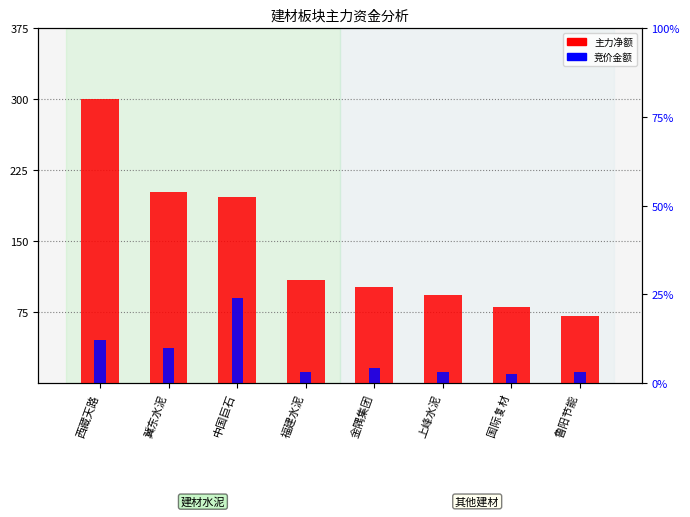

What is the difference between the maximum and minimum values in the 主力净额 series?

229.4